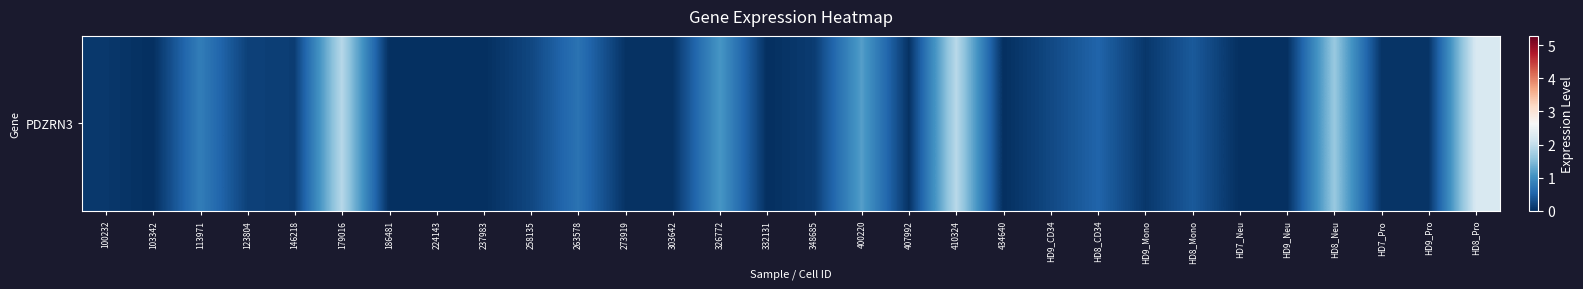

Reading left to right, extract all data points from this chart.

100232=0.1	103342=0.0	113971=0.8	123804=0.2	146218=0.1	179016=1.9	186481=0.0	224143=0.0	237983=0.0	258135=0.2	263578=0.7	273919=0.0	303642=0.0	326772=1.1	332131=0.0	348685=0.1	400220=1.2	407992=0.0	410324=1.9	434640=0.0	HD9_CD34=0.2	HD8_CD34=0.5	HD9_Mono=0.1	HD8_Mono=0.4	HD7_Neu=0.0	HD9_Neu=0.0	HD8_Neu=1.6	HD7_Pro=0.1	HD9_Pro=0.1	HD8_Pro=2.2